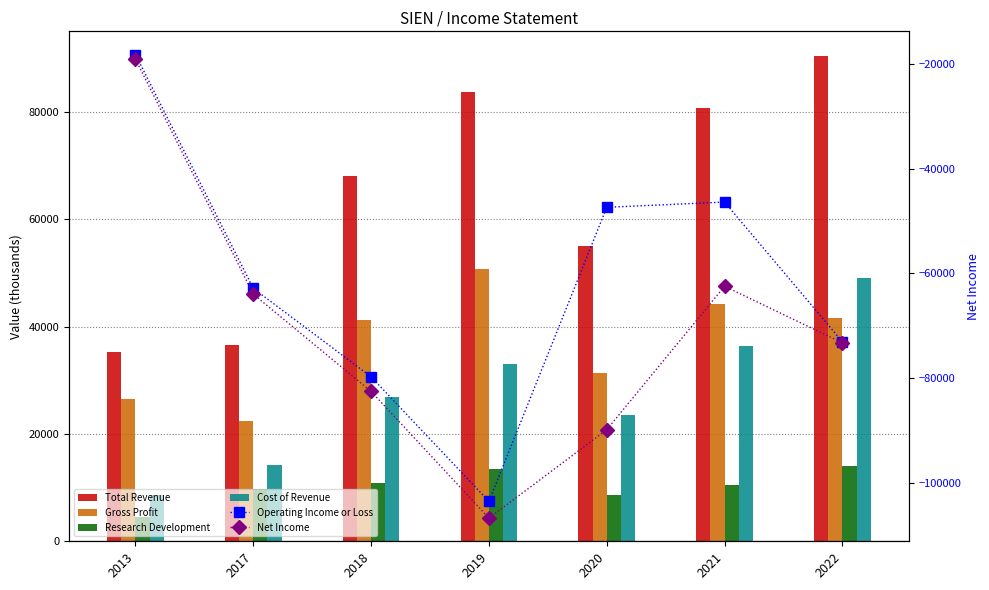

Where is Research Development nearest to the value 9300?

2017